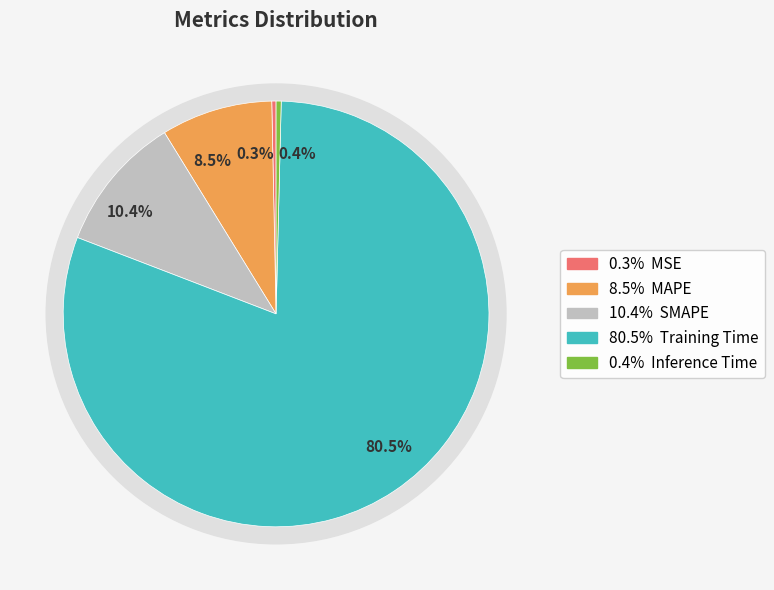

Combined, do MAPE and MSE account for over 50%?

No